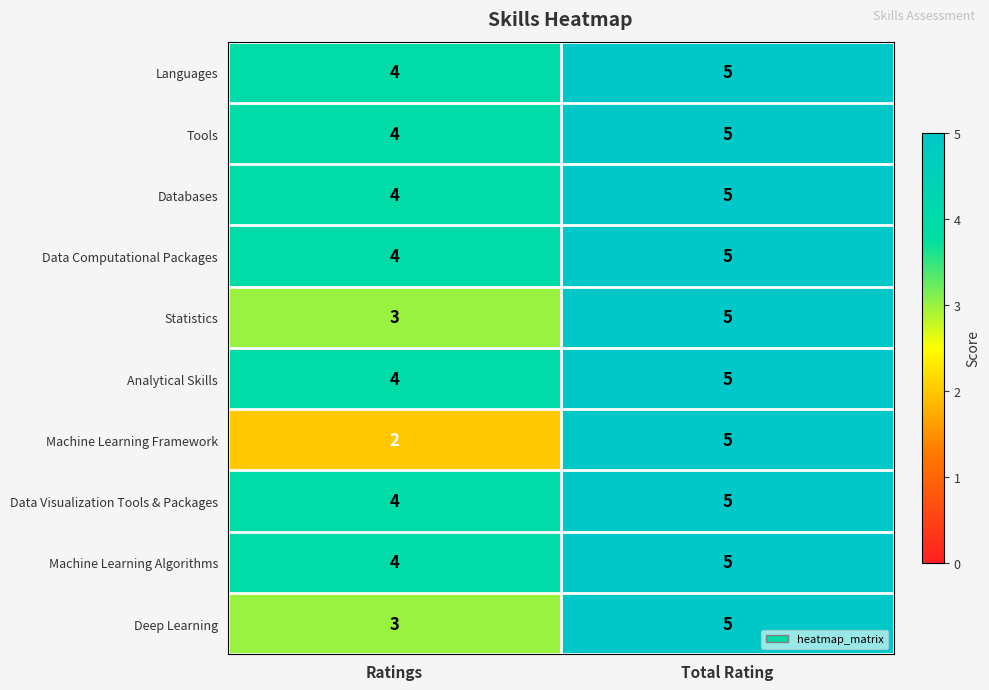

Rank the categories by Analytical Skills value from lowest to highest.

Ratings, Total Rating